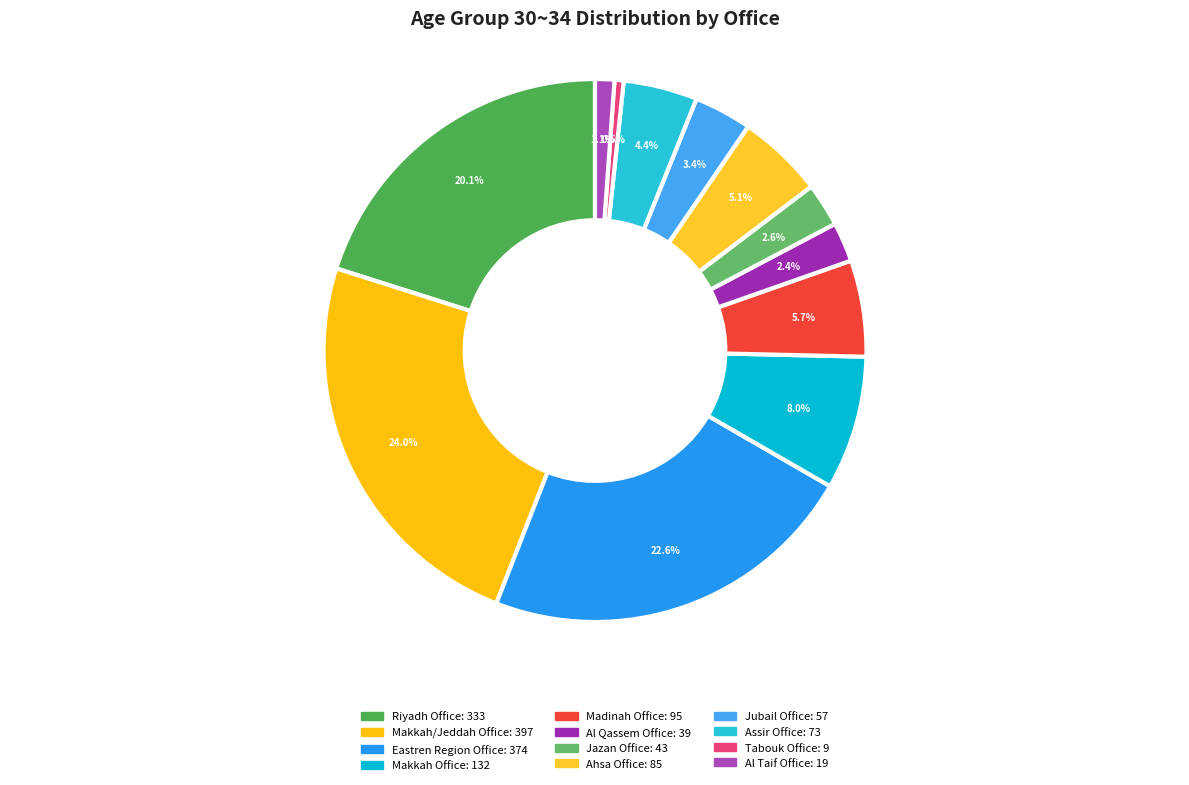

To the nearest percent, what is the difference between the largest and smallest slice percentages?

23%